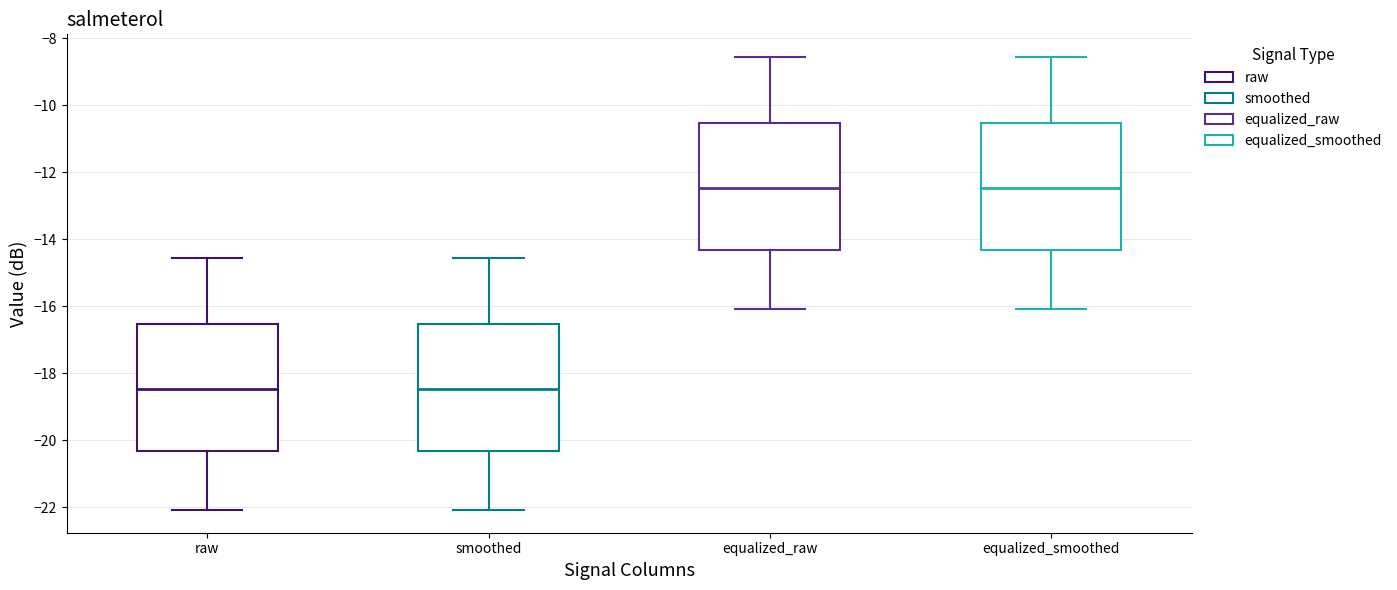

Reading left to right, transcribe this box plot: for each box, give where its median line is, the range the box spans, and where its two whiskers end, as read against the y-axis. The values are not printed on the chart, so give them approximately, as read against the axis.

raw: median -18.4, box -20.4 to -16.6, whiskers -22.0 to -14.6
smoothed: median -18.4, box -20.4 to -16.6, whiskers -22.0 to -14.6
equalized_raw: median -12.4, box -14.4 to -10.6, whiskers -16.0 to -8.6
equalized_smoothed: median -12.4, box -14.4 to -10.6, whiskers -16.0 to -8.6